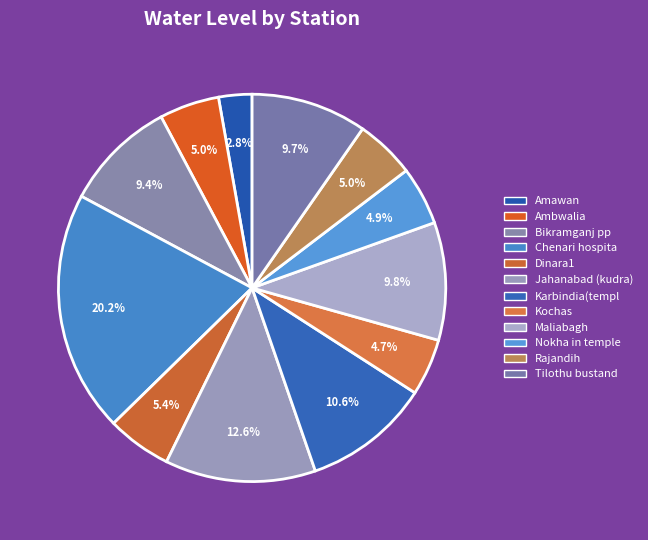

Is the sum of Tilothu bustand and Kochas greater than half?

No